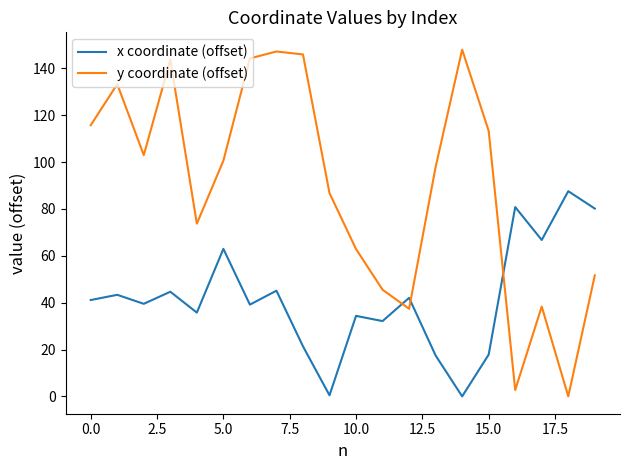

At how many categories does at least one series exceed 56?

18